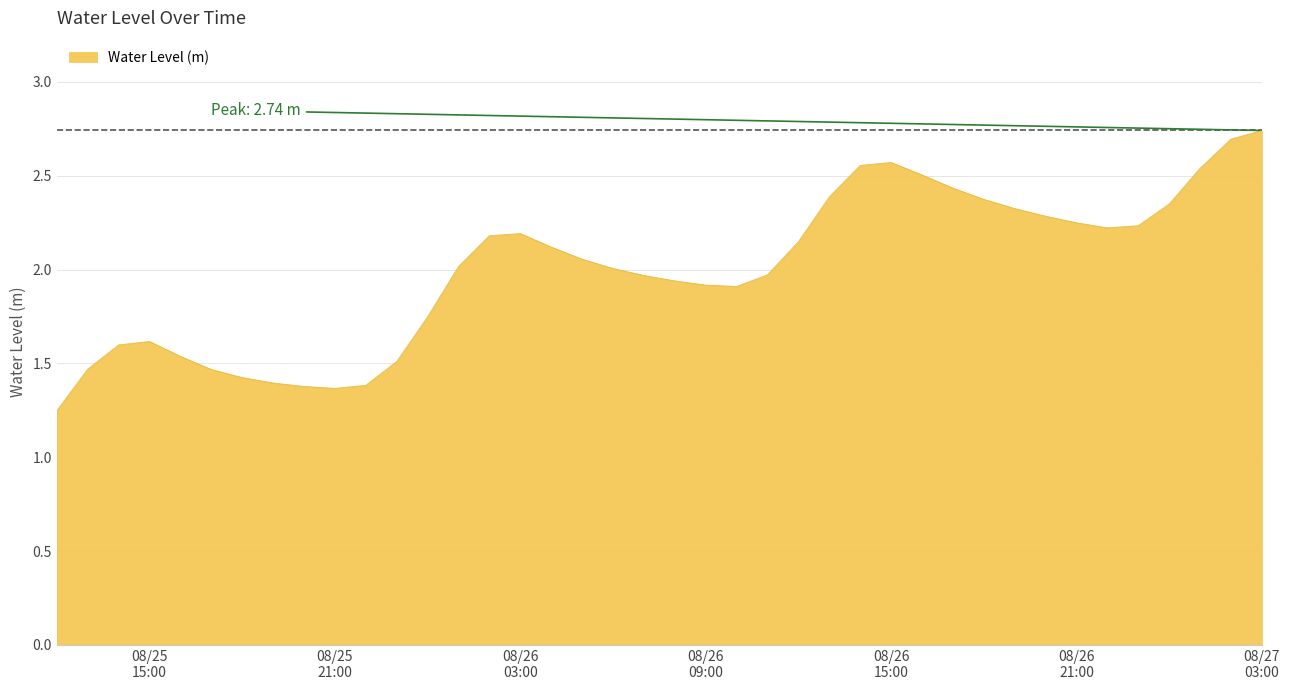

How many lines are shown in the chart?

1